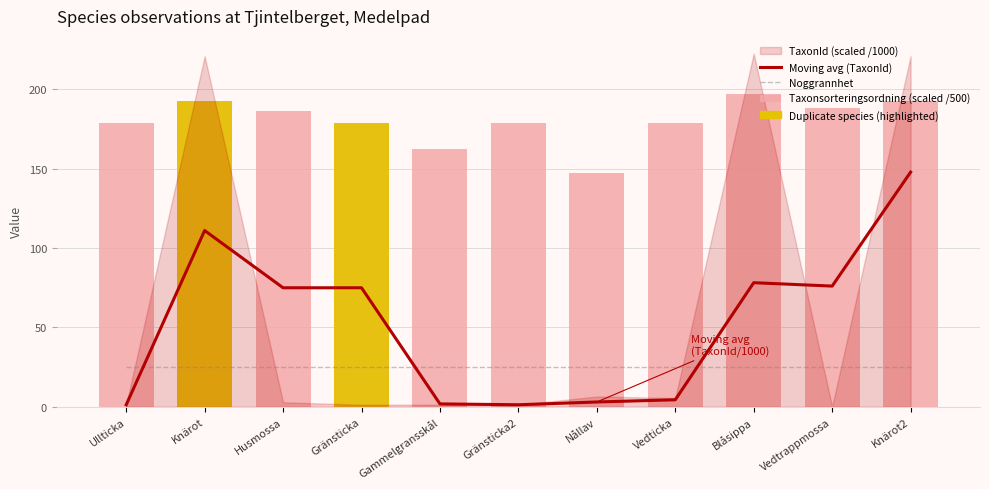

True or false: Noggrannhet has a value of 25.0 at Knärot.

True